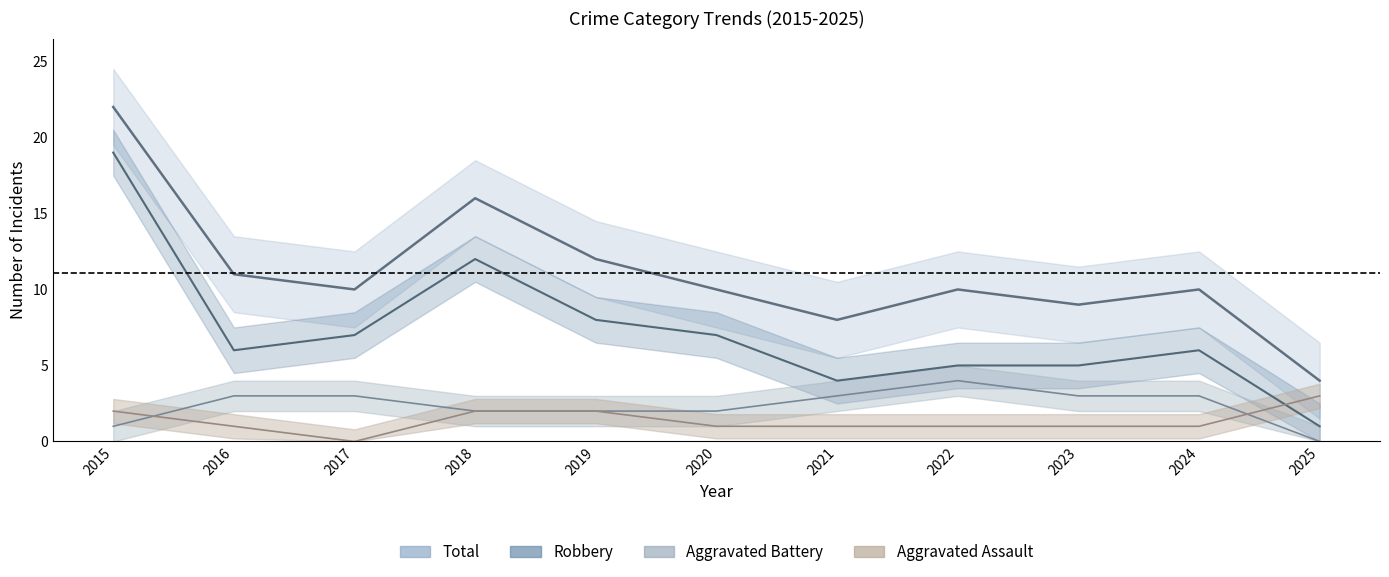

At which category does Robbery reach its first local valley?

2016